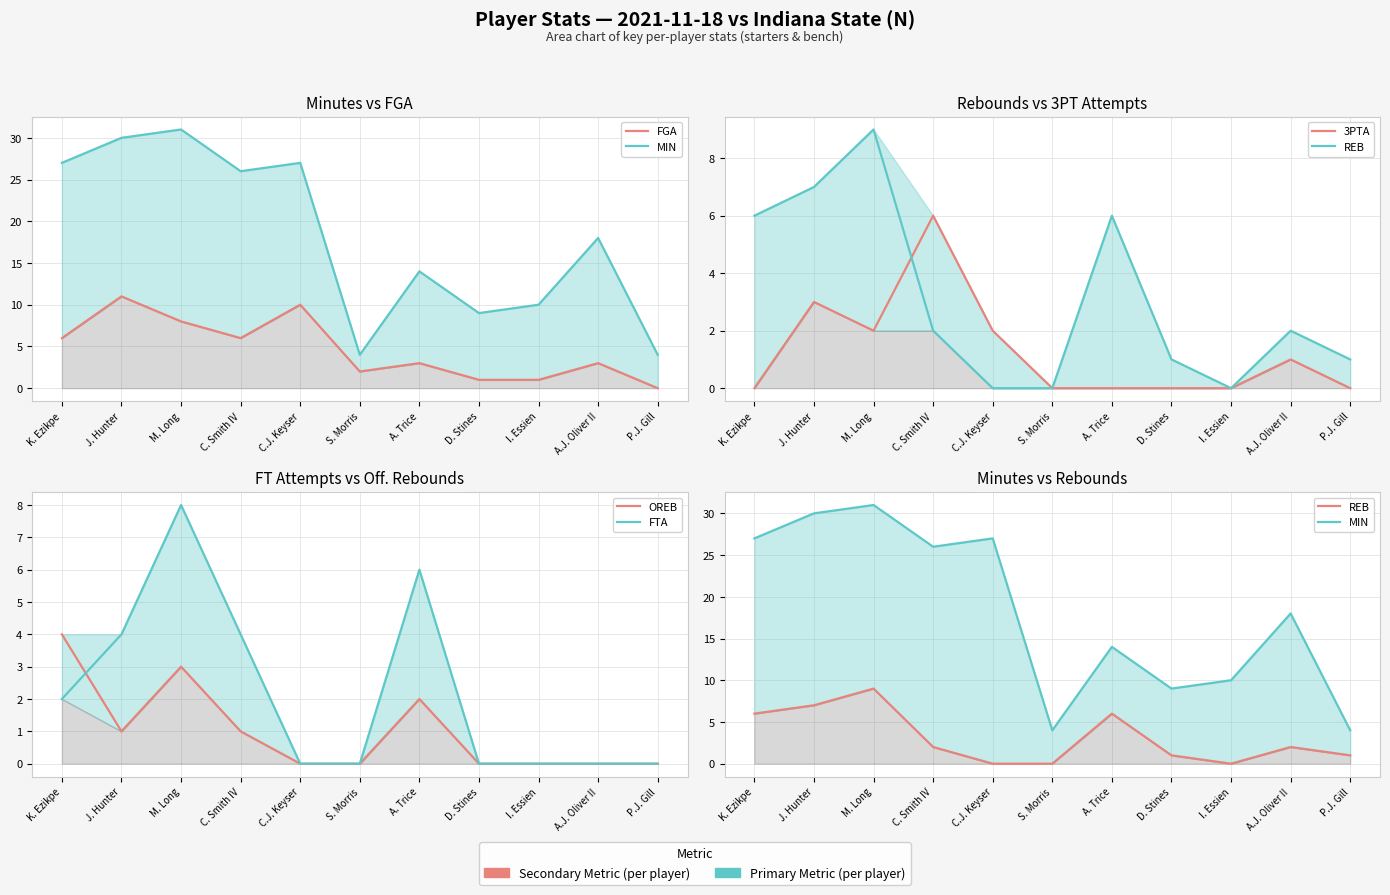

Which series ends up on top after the final intersection of REB and FGA?

REB